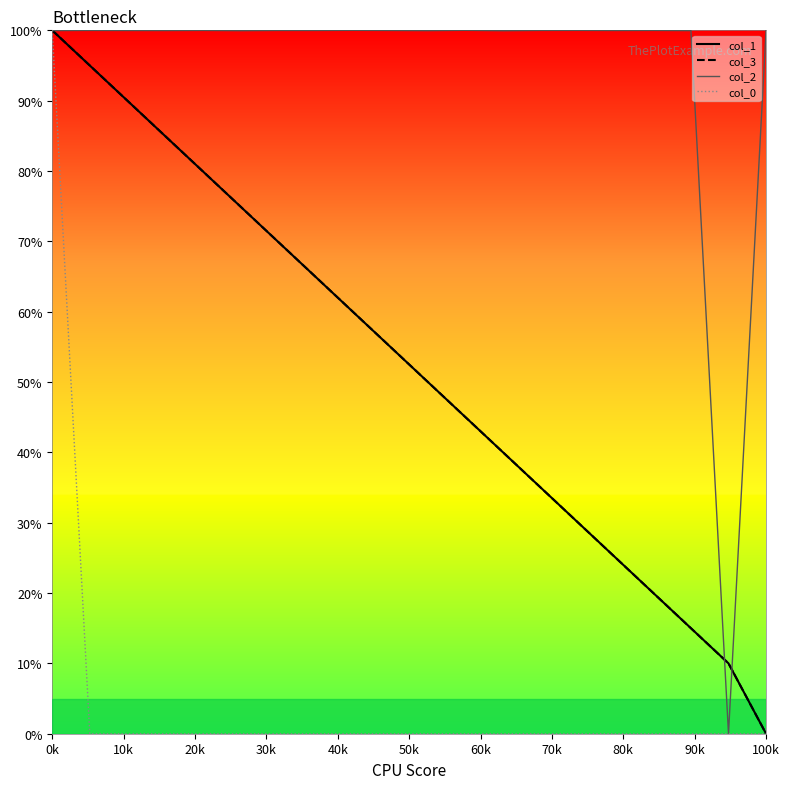

Which series has the largest total across all categories?

col_2